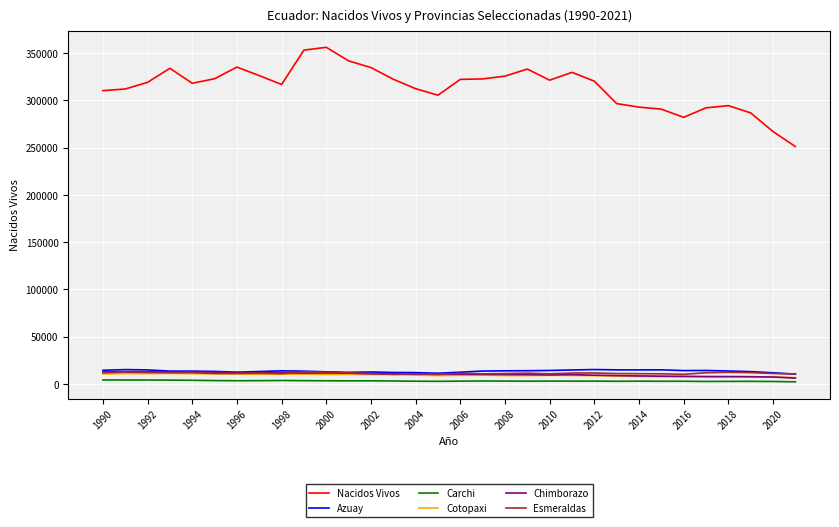

Which series has the largest total across all categories?

Nacidos Vivos